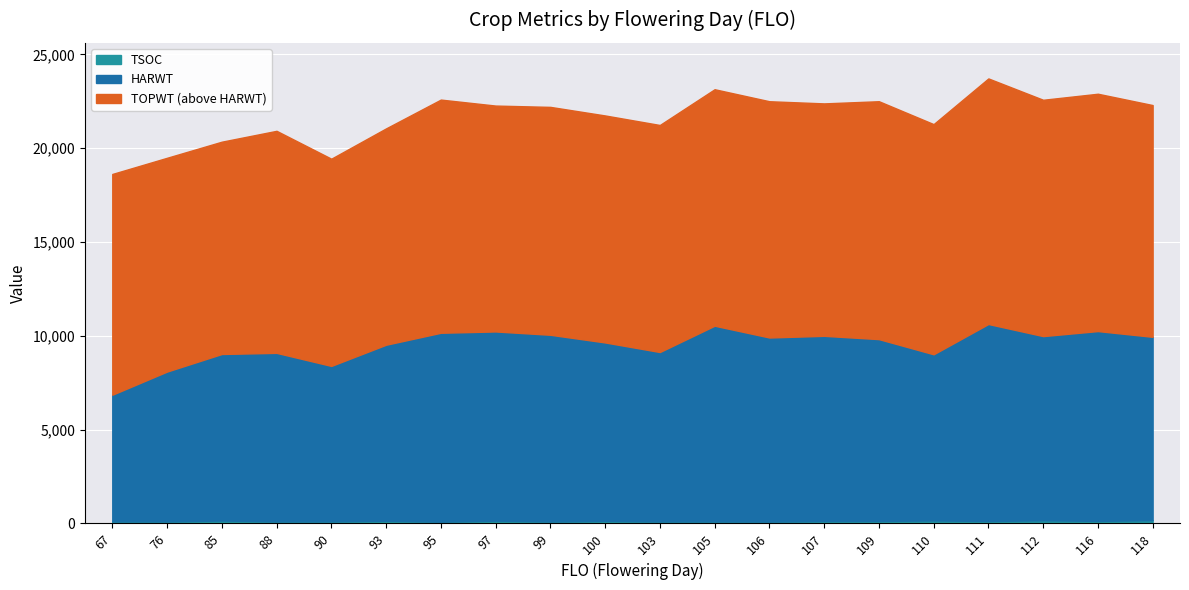

What is the sum of the TSOC values at 76 and 90?

224